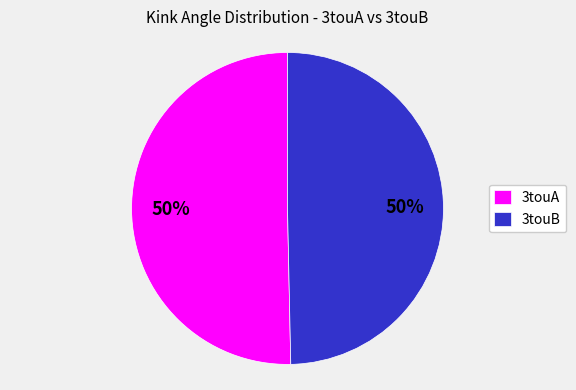

What percentage is the 3touA slice, to the nearest percent?

50%